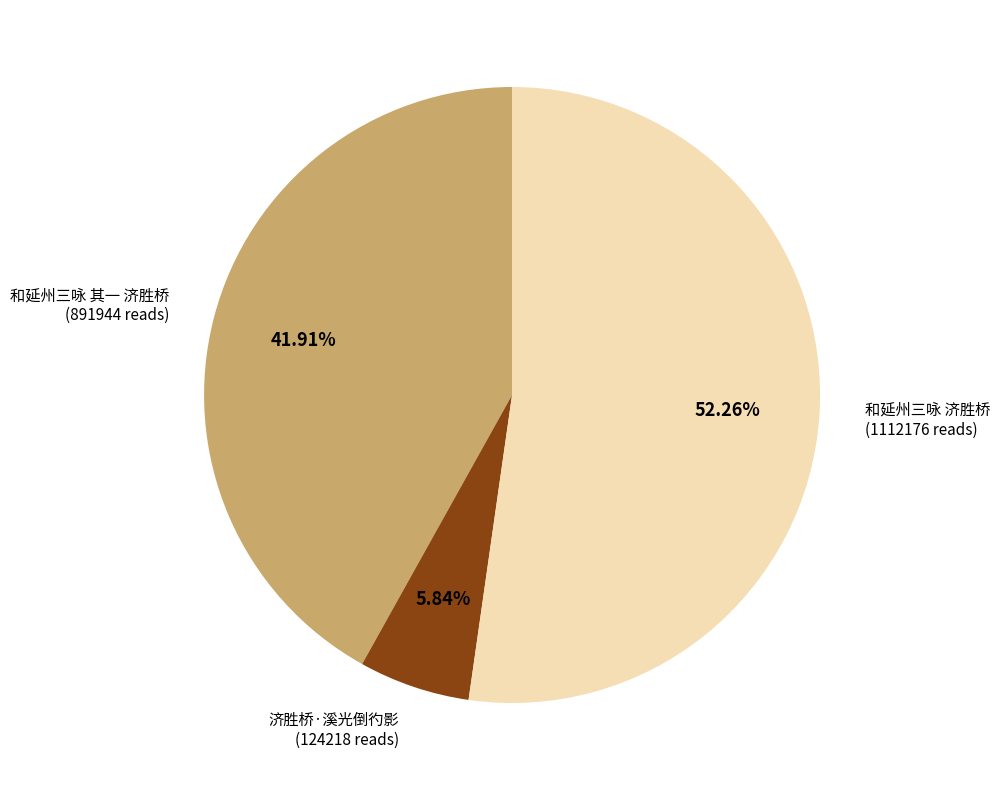

Is there a majority slice in this chart?

Yes